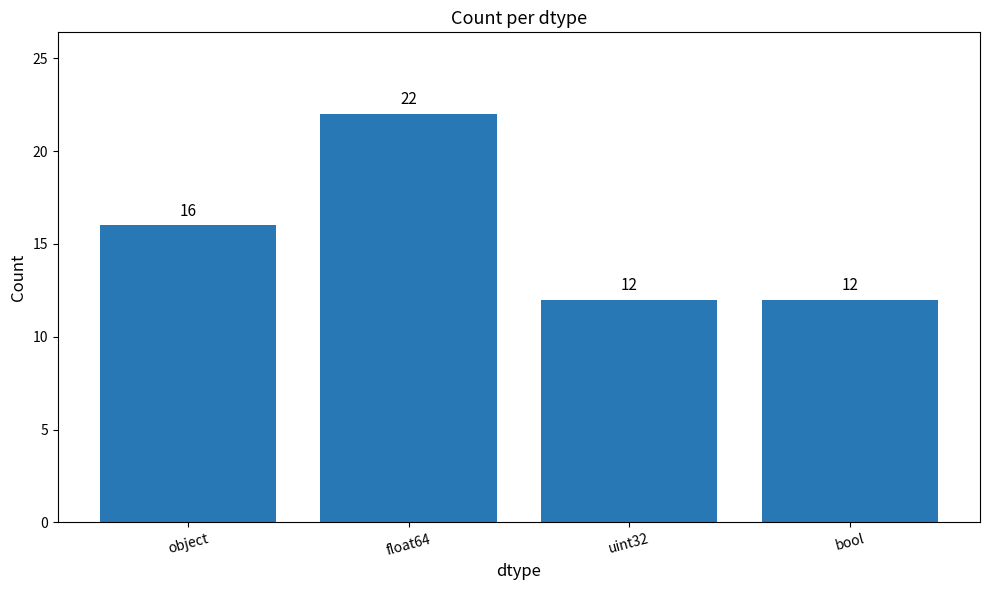

What is the minimum value shown in the chart?

12